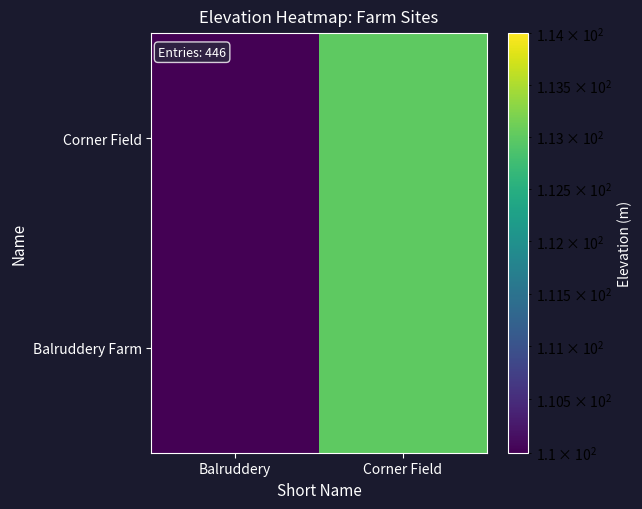

Rank the series at Corner Field from highest to lowest value.

Balruddery Farm, Corner Field